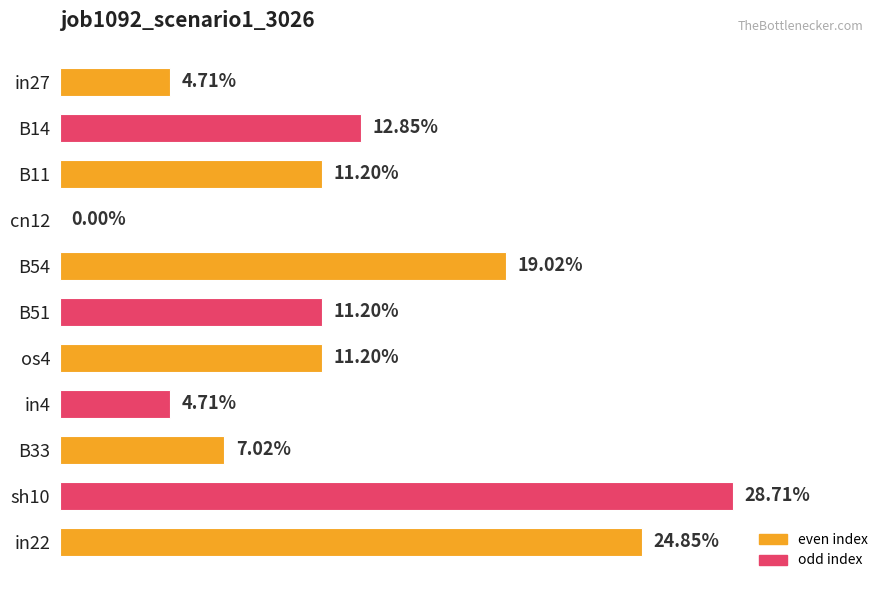

What is the greatest value displayed?

0.3